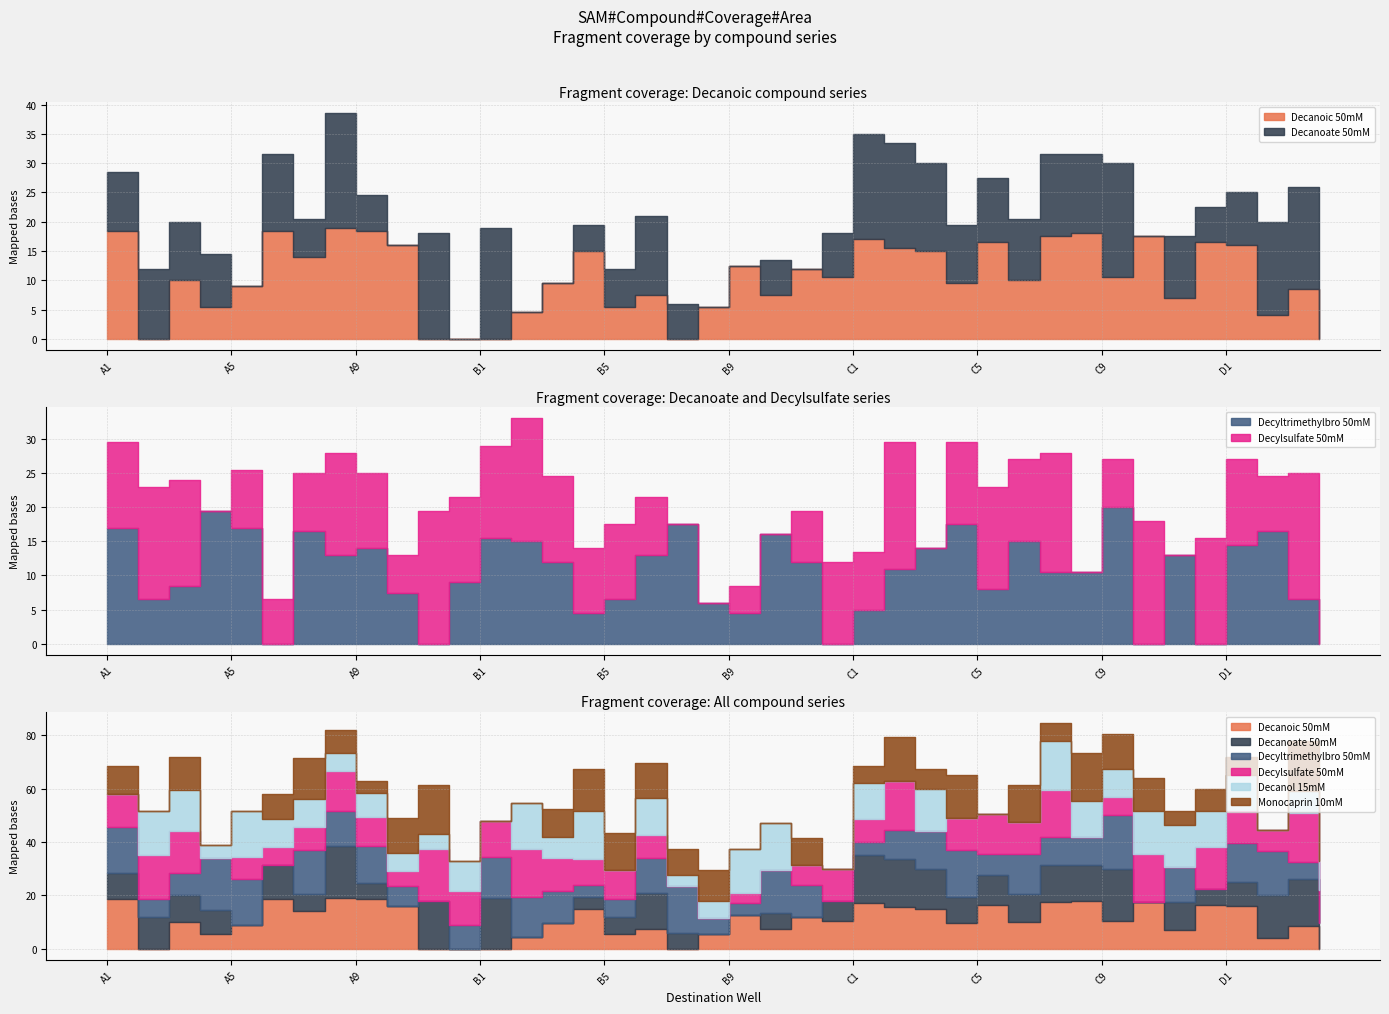

What position from the left is A2?

2